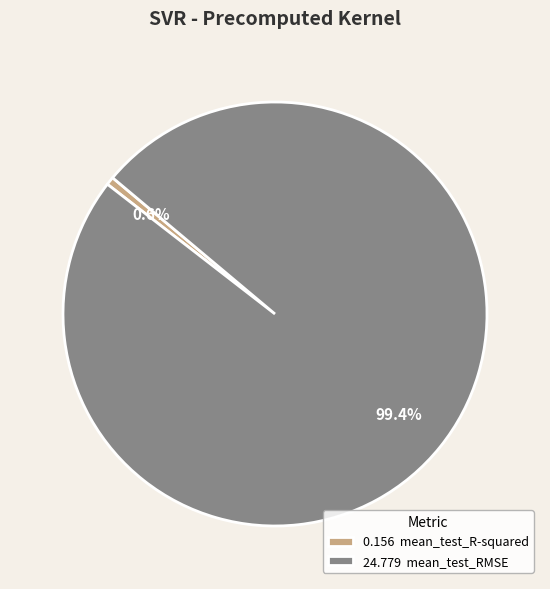

Between 0.156 mean_test_R-squared and 24.779 mean_test_RMSE, which is larger?

24.779 mean_test_RMSE